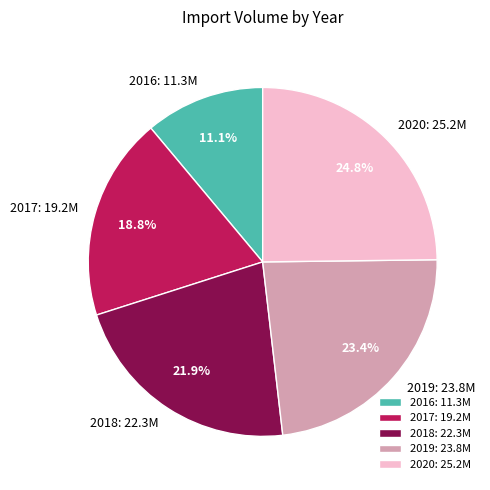

Which slice is the smallest?

2016